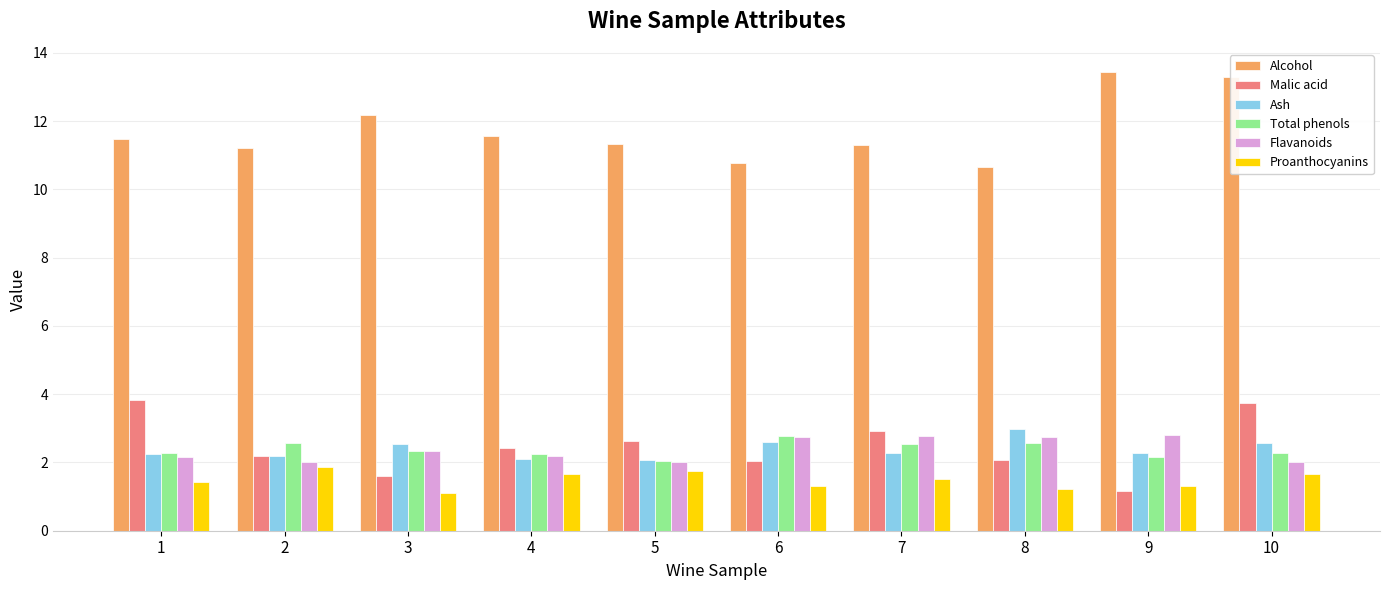

What is the sum of all Proanthocyanins values?

14.8